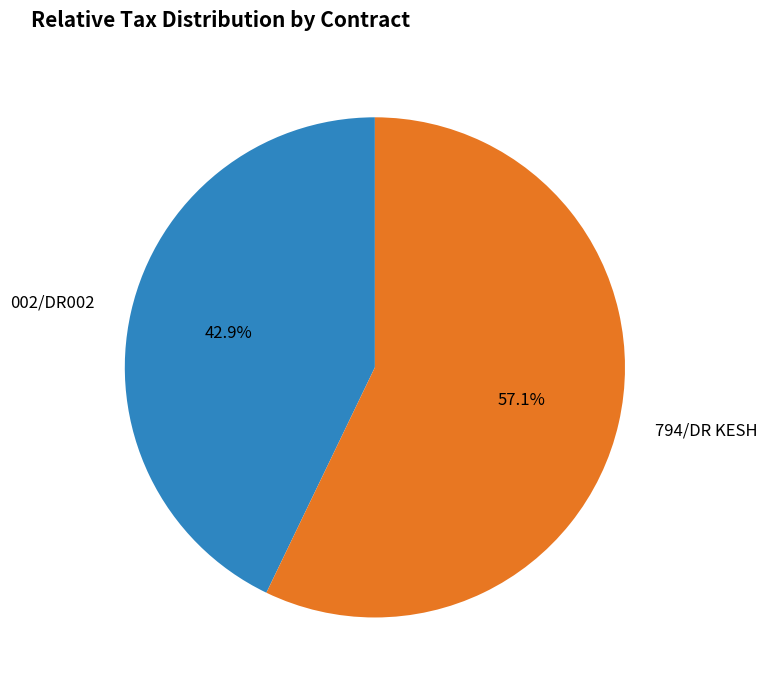

To the nearest percent, what portion does 794/DR KESH represent?

57%